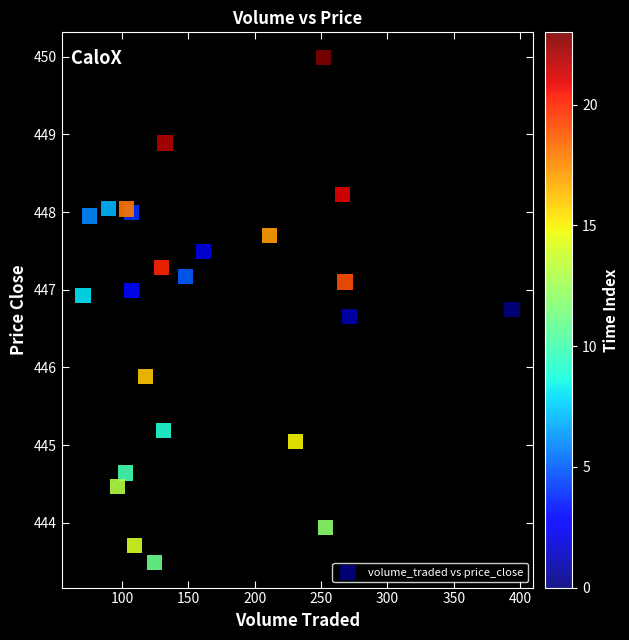

What Y value in the scatter plot is closest to 446?

445.9